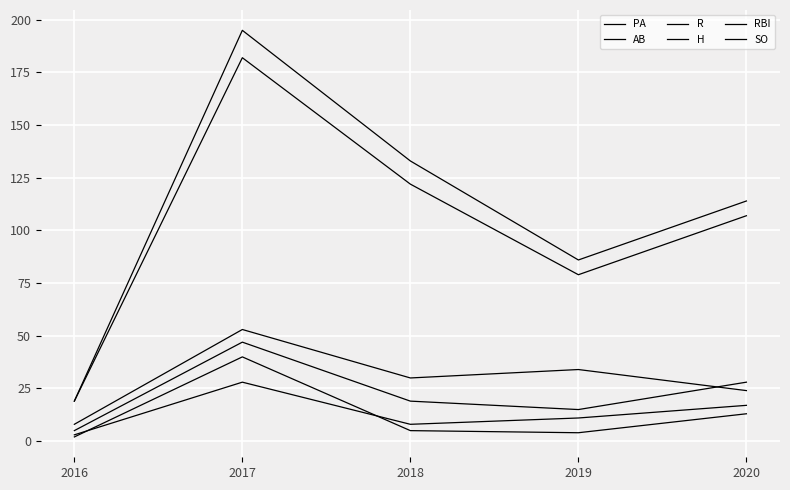

How many lines are shown in the chart?

6